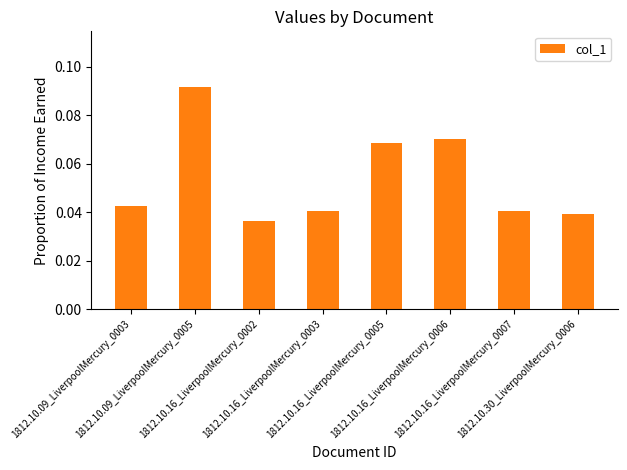

What is the sum of all values?

0.4